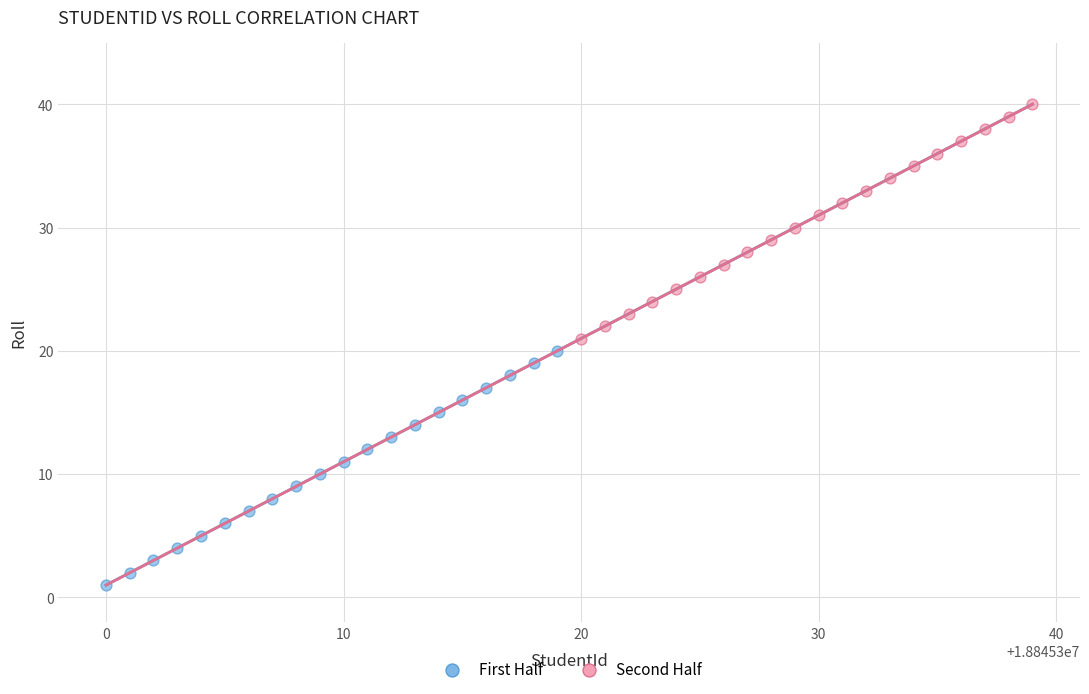

Which series contains the highest Y value?

Second Half